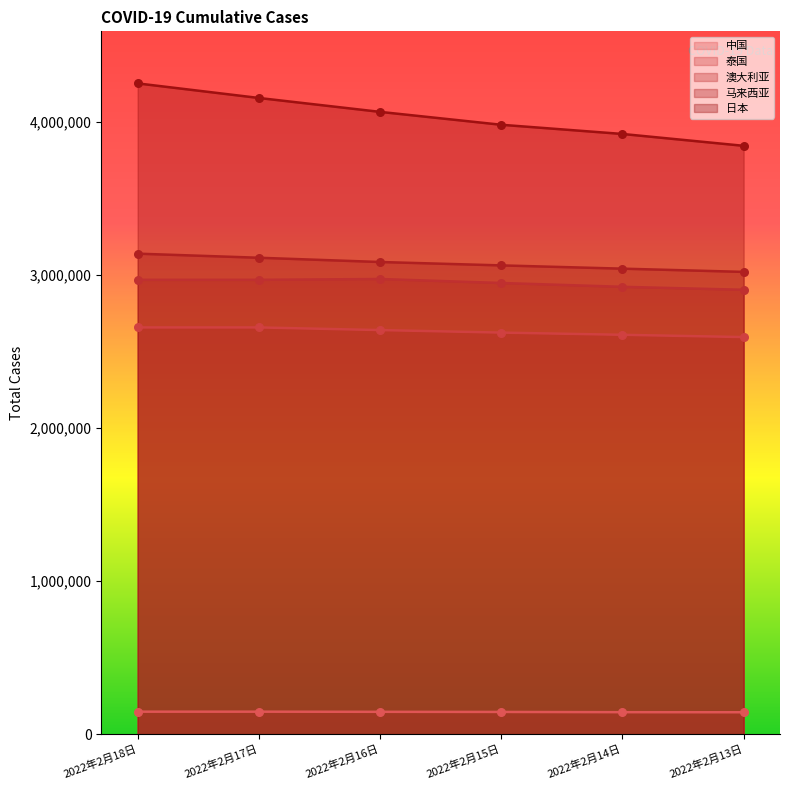

Which series reaches the minimum Y coordinate?

中国